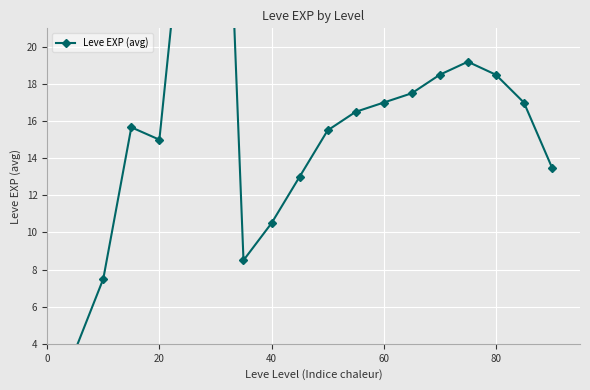

What is the greatest value displayed?

47.0